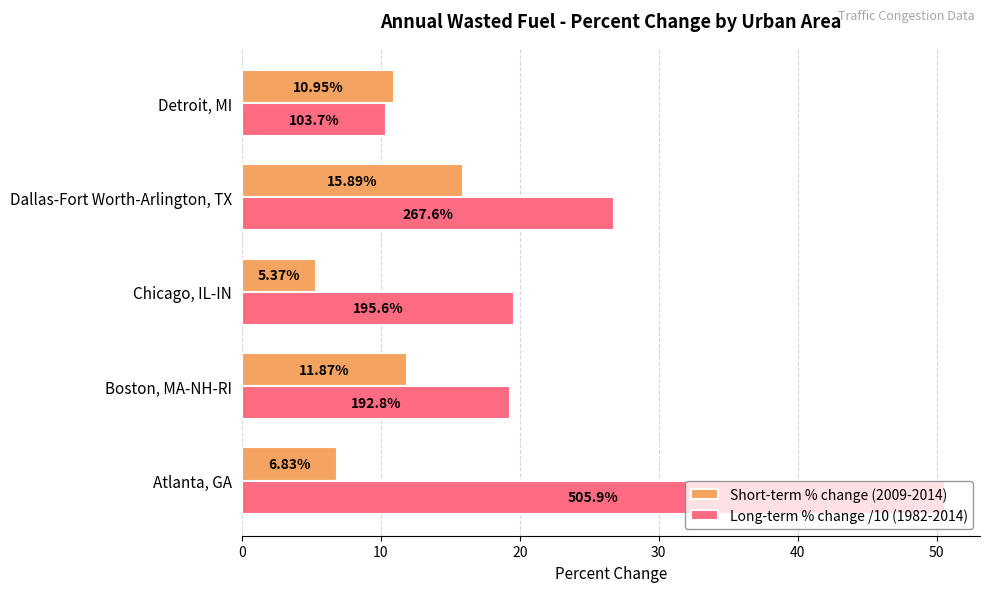

At how many categories does at least one series exceed 40?

1